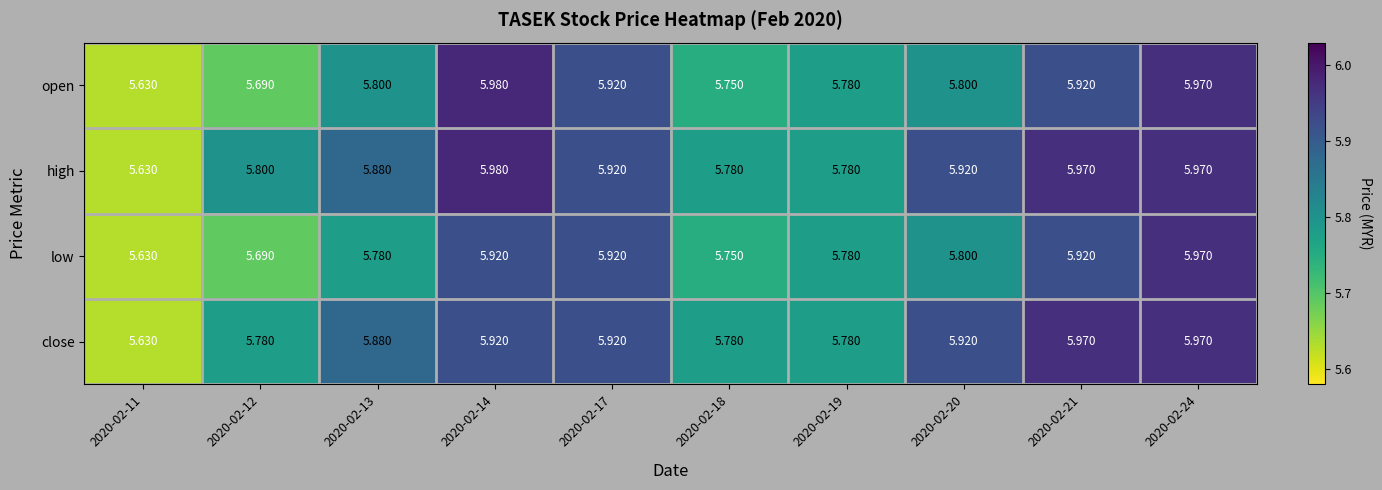

Between 2020-02-12 and 2020-02-14, which series saw the biggest shift?

open